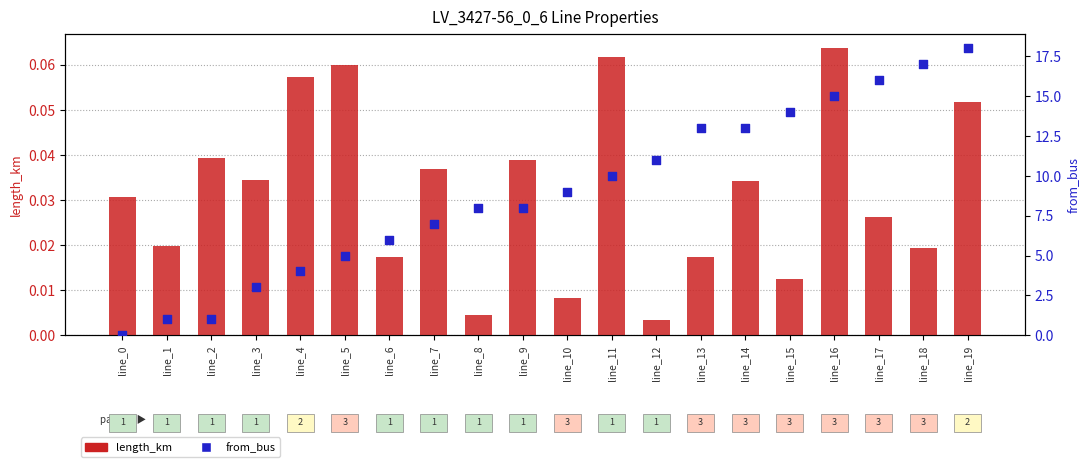

At how many categories does at least one series exceed 1?

17